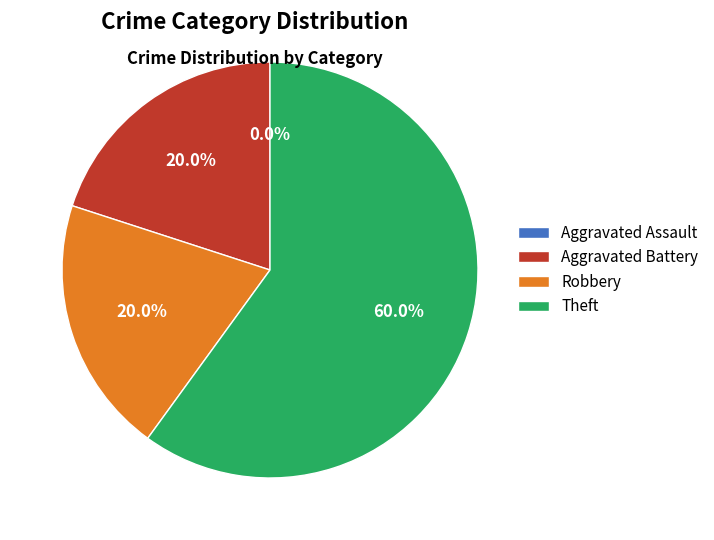

Which has a higher value, Robbery or Aggravated Assault?

Robbery